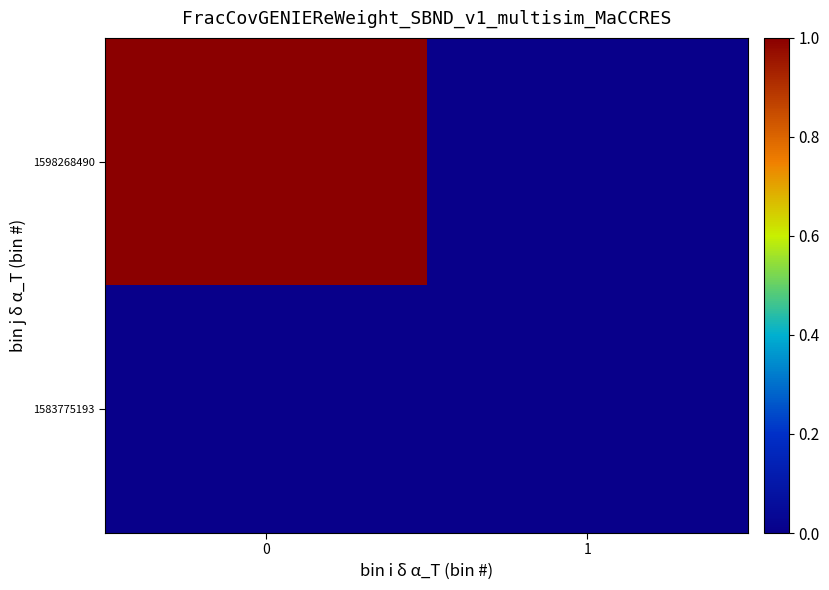

How many data points does each series have?

2